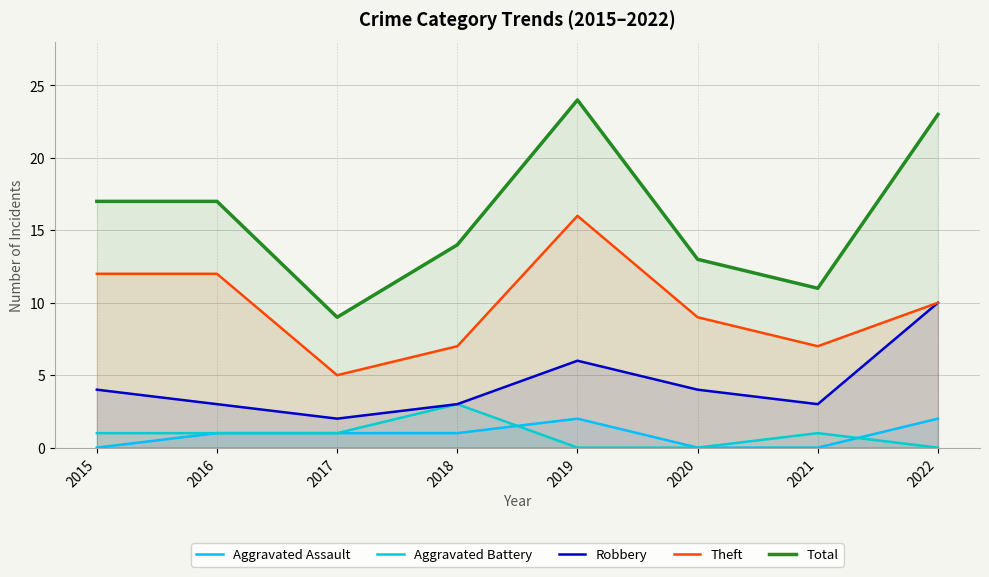

What is the difference between the maximum and minimum values in the Total series?

15